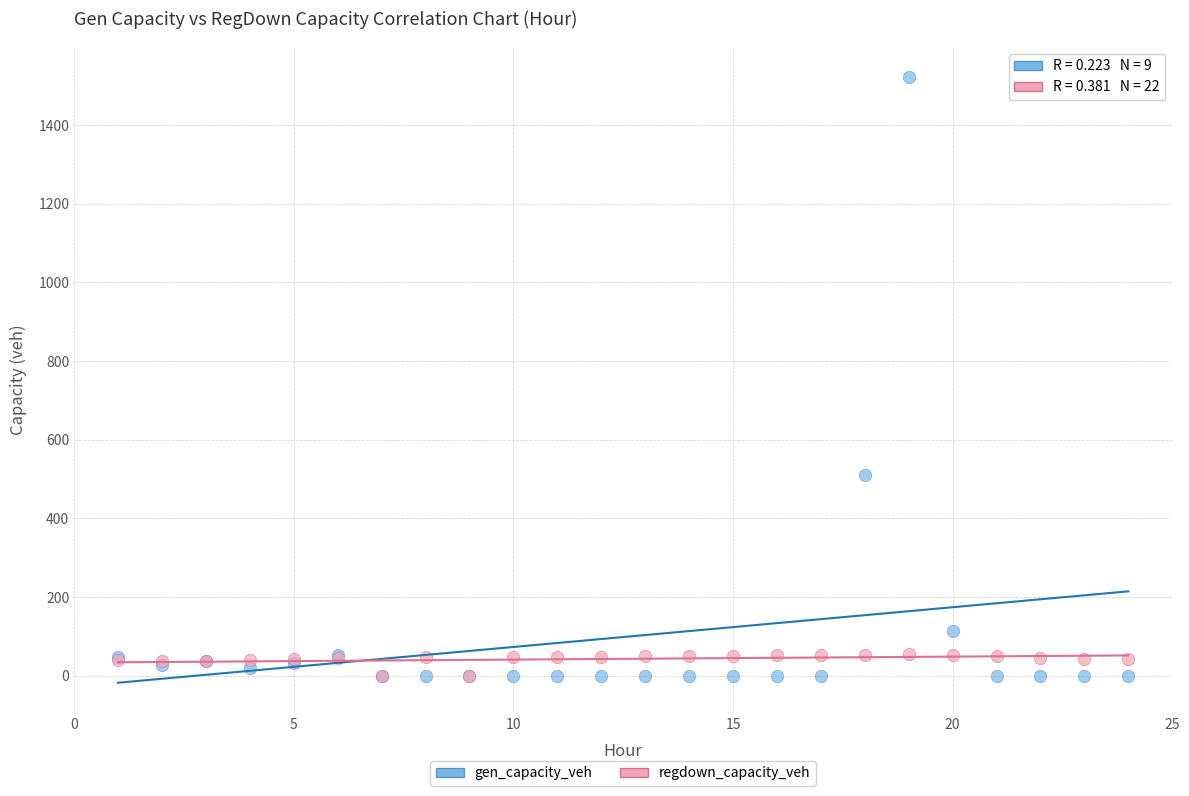

In the gen_capacity_veh series, what Y value is closest to 760?

509.6